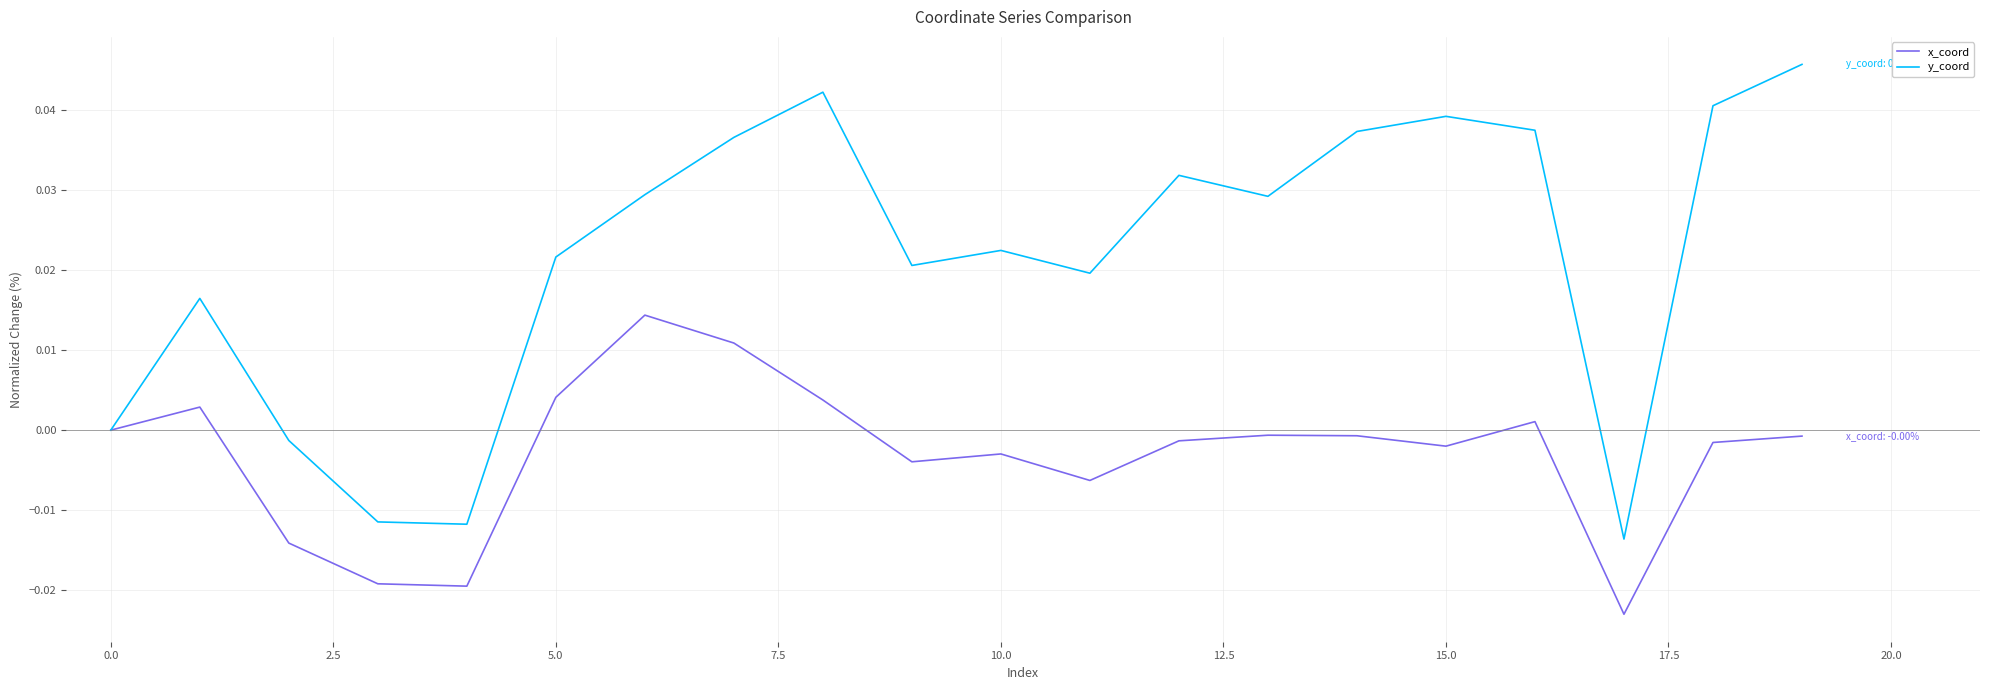

Which series has the widest spread of values?

y_coord